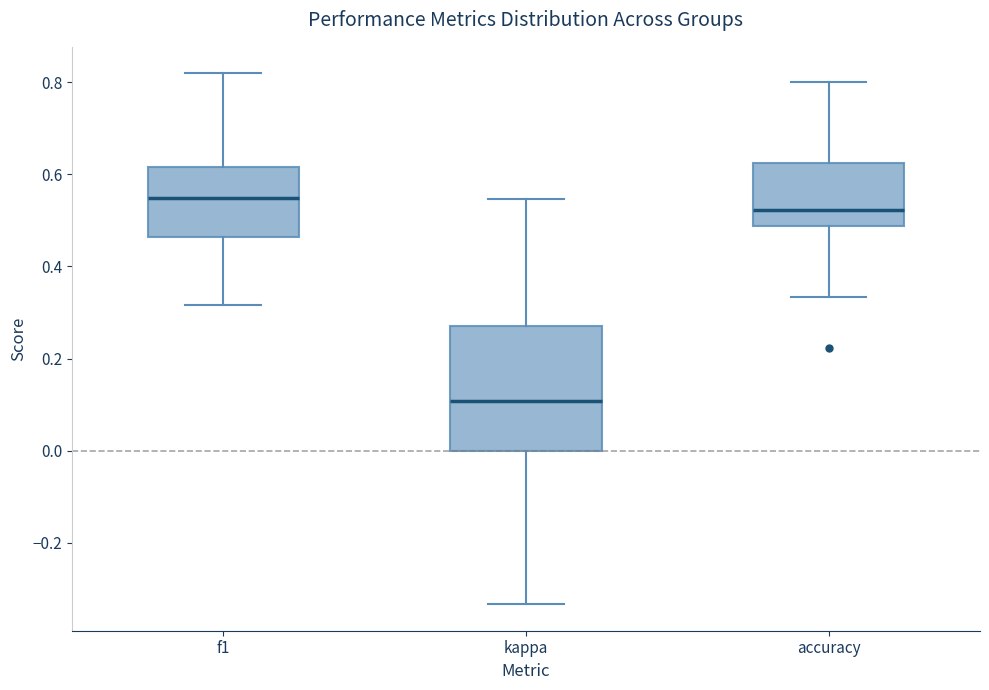

Reading left to right, transcribe this box plot: for each box, give where its median line is, the range the box spans, and where its two whiskers end, as read against the y-axis. The values are not printed on the chart, so give them approximately, as read against the axis.

f1: median 0.54, box 0.46 to 0.62, whiskers 0.32 to 0.82
kappa: median 0.10, box 0.00 to 0.26, whiskers -0.34 to 0.54
accuracy: median 0.52, box 0.48 to 0.62, whiskers 0.34 to 0.80